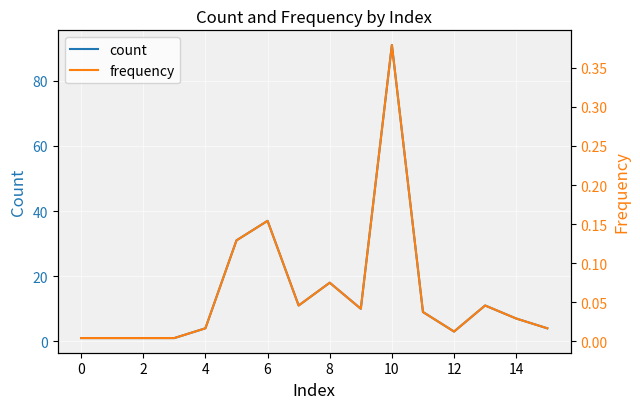

Rank the series by their average value, from lowest to highest.

frequency, count